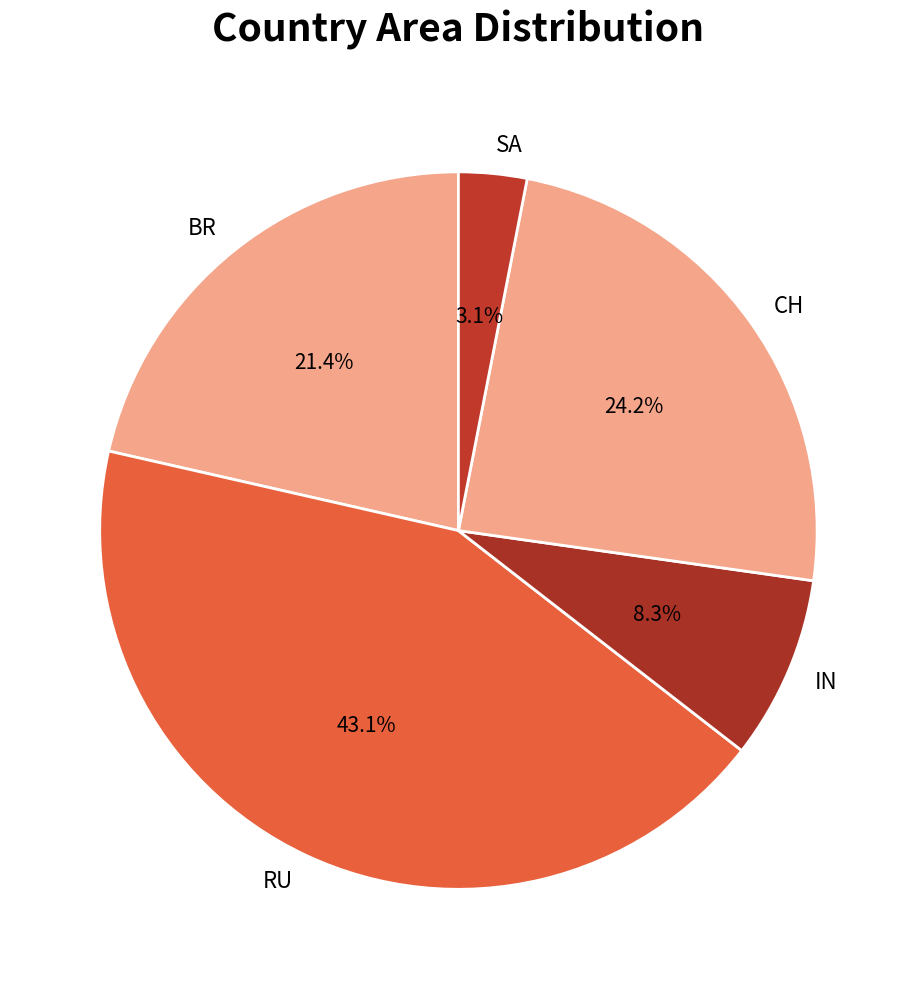

True or false: RU accounts for 43% of the total.

True